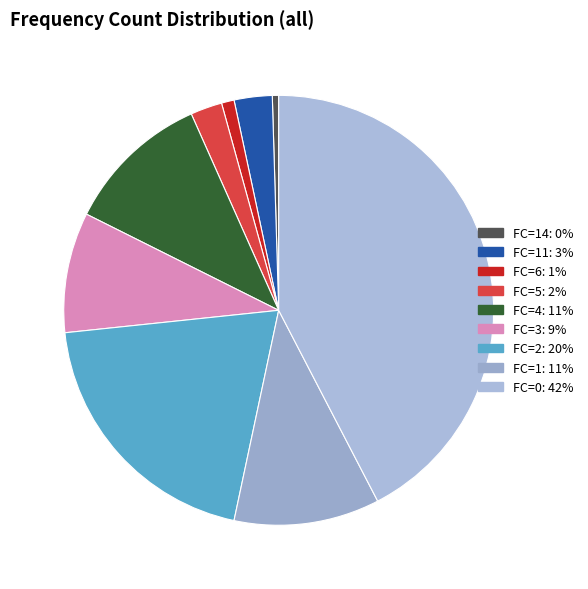

How many slices are in this pie chart?

9